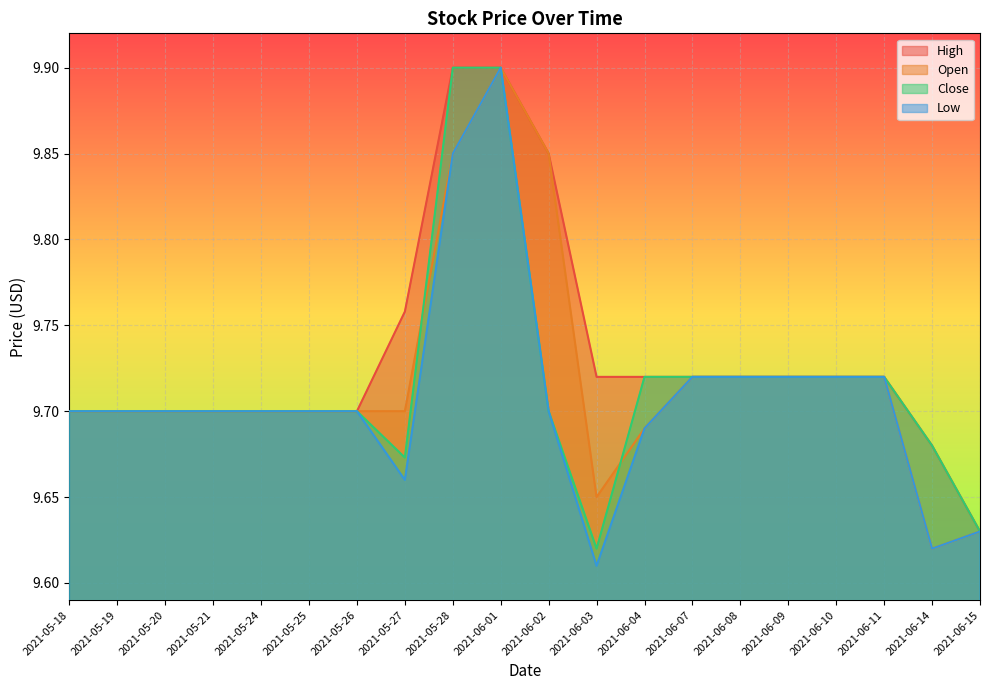

What is the label of the 9th point from the right?

2021-06-03